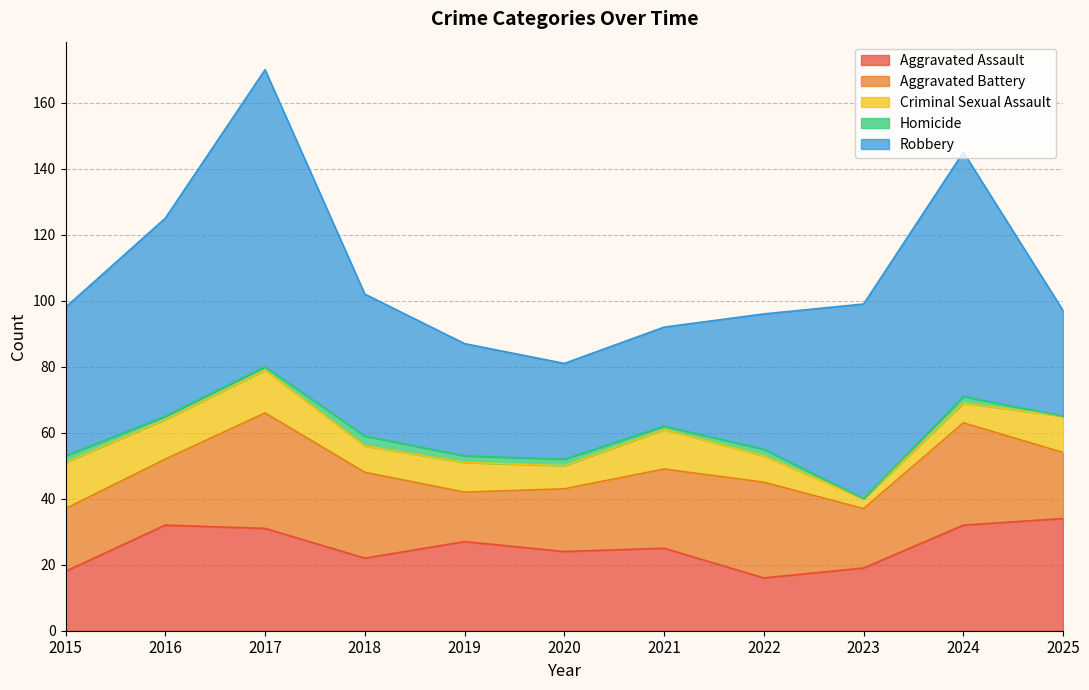

Is it true that Aggravated Battery equals 4 at 2019?

False